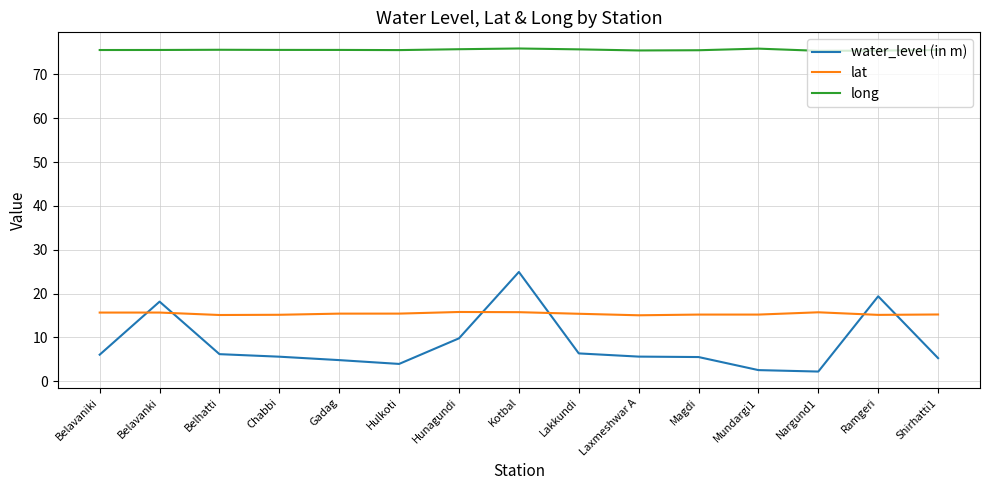

What is the difference between the second highest and second lowest values in the water_level (in m) series?

16.8